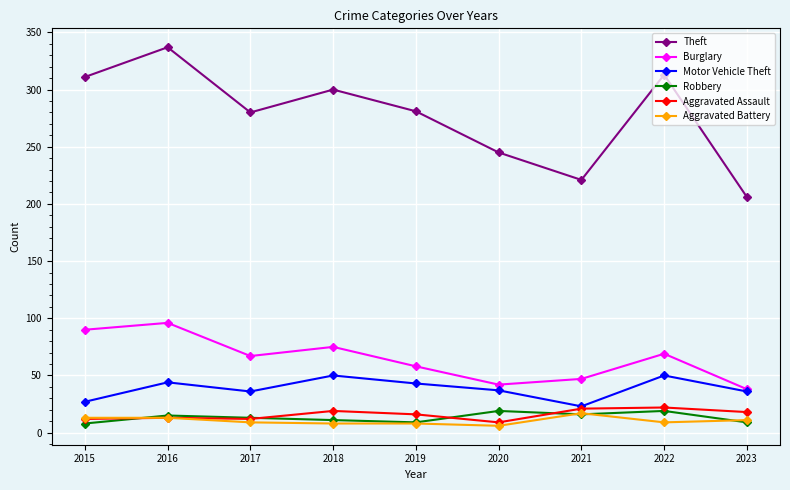

True or false: Burglary has more than 1 points higher than both neighbors.

True